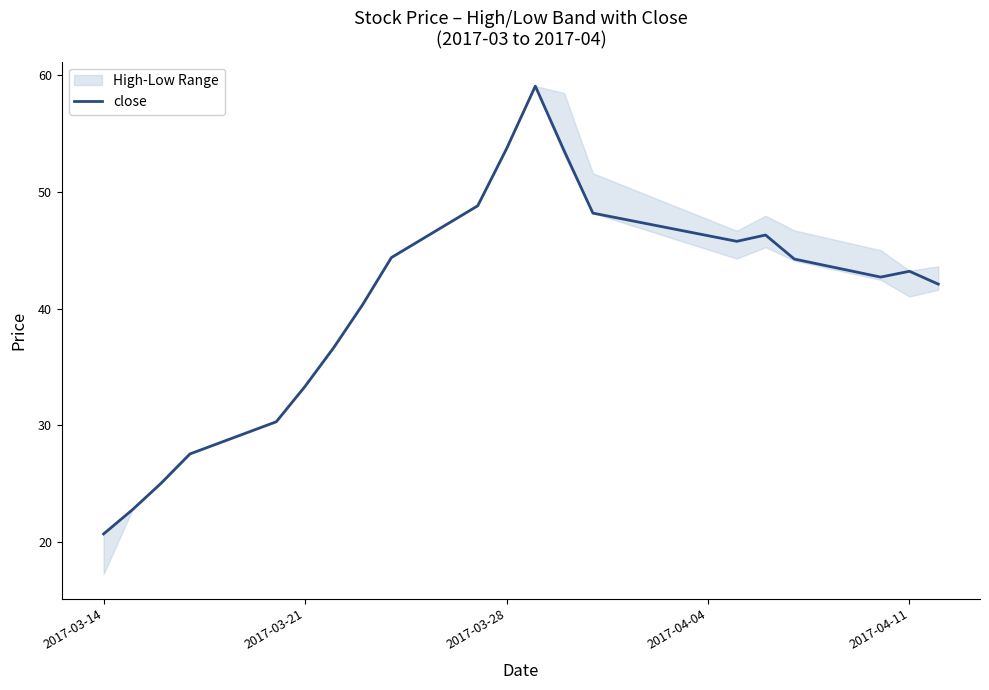

The close series shows 20.7 at 2017-03-14. True or false?

True